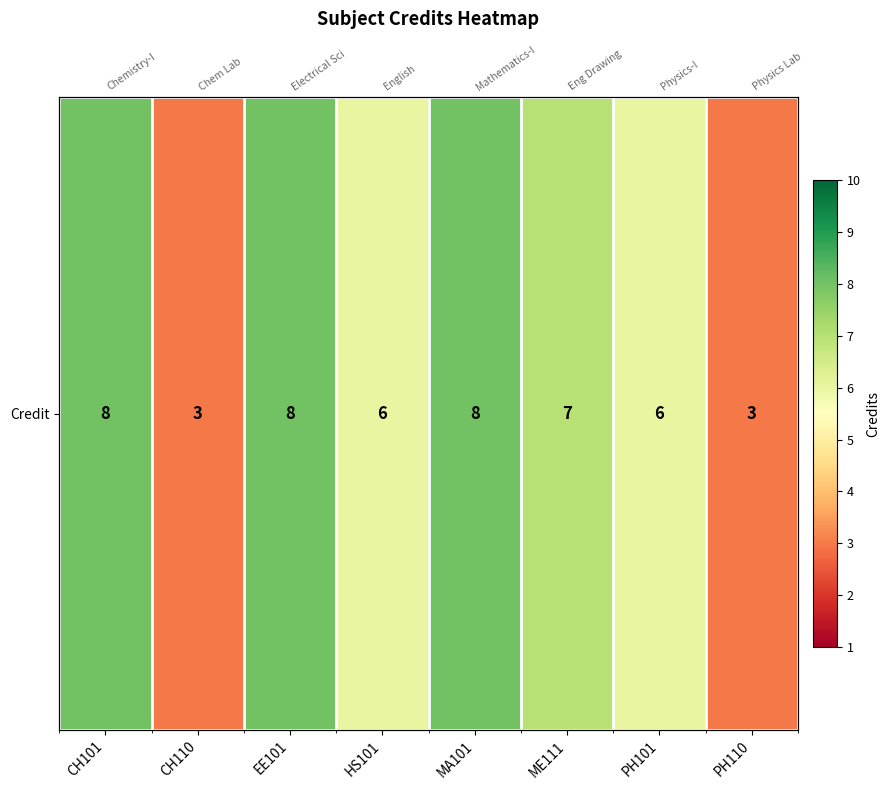

Which has a higher value, PH101 or MA101?

MA101